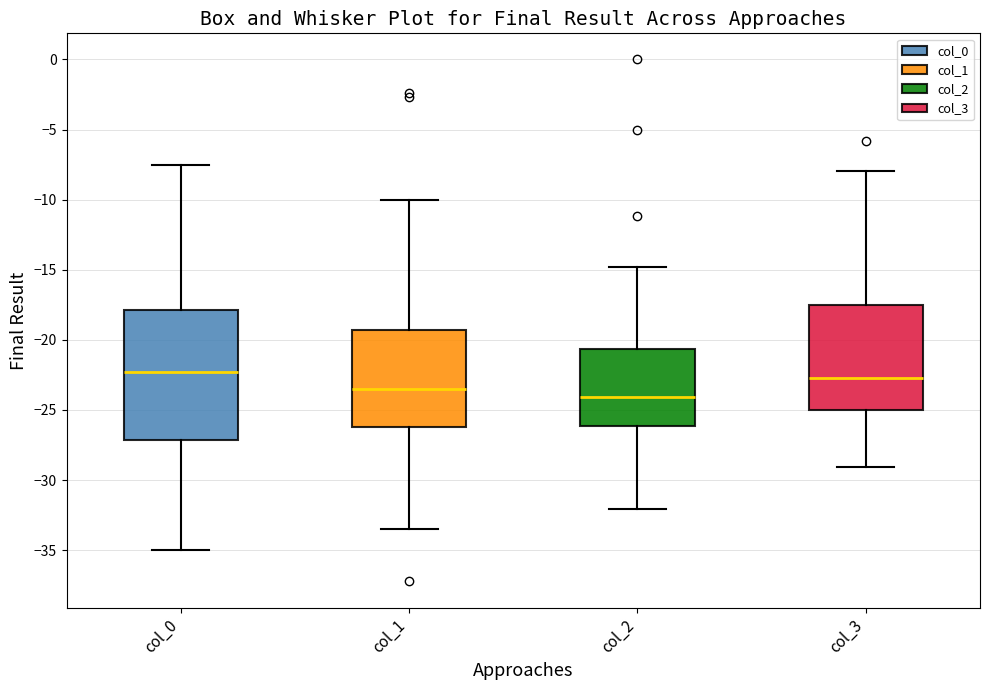

Reading left to right, read every box against the y-axis: the position of its median line, the range the box covers, and the ends of its whiskers. The values are not printed on the chart, so give them approximately, as read against the axis.

col_0: median -22.5, box -27.0 to -18.0, whiskers -35.0 to -7.5
col_1: median -23.5, box -26.0 to -19.5, whiskers -33.5 to -10.0
col_2: median -24.0, box -26.0 to -20.5, whiskers -32.0 to -15.0
col_3: median -23.0, box -25.0 to -17.5, whiskers -29.0 to -8.0